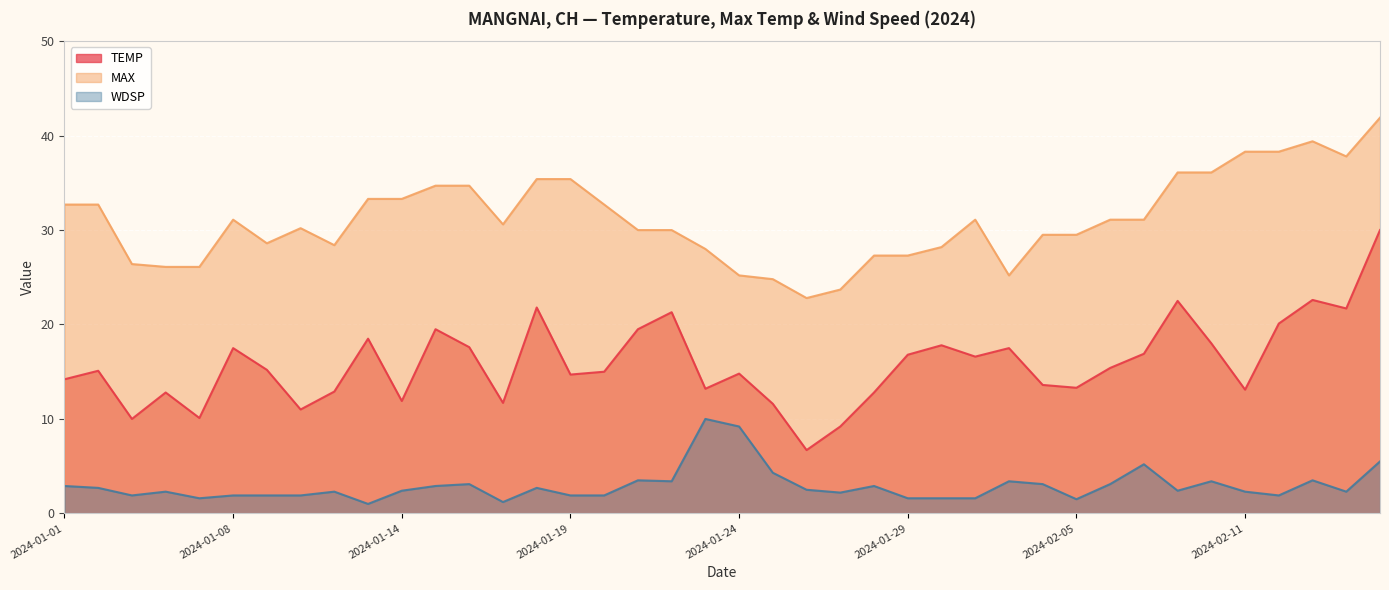

What is the total value across all series at 2024-02-13?

65.5